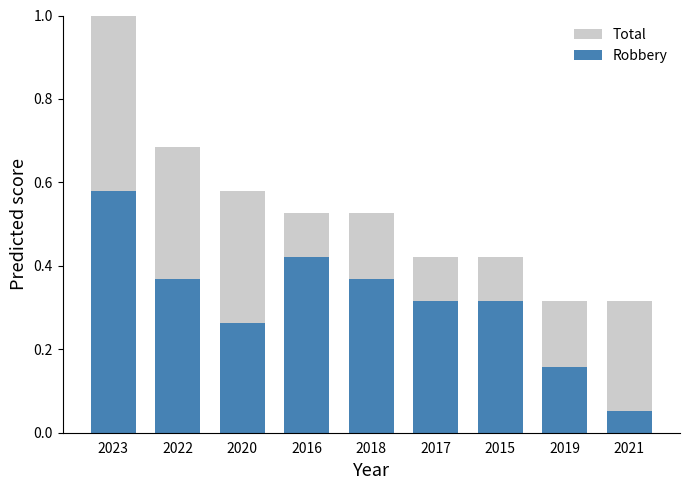

True or false: Robbery has a value of 0.6 at 2023.

True